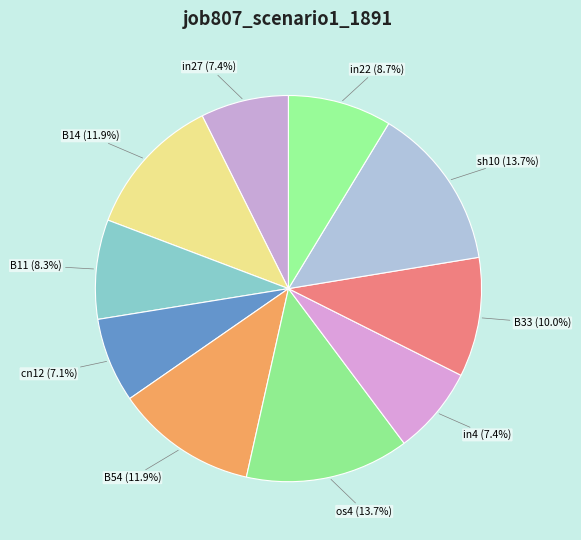

To the nearest percent, what is the difference between the sh10 and in22 slice percentages?

5%